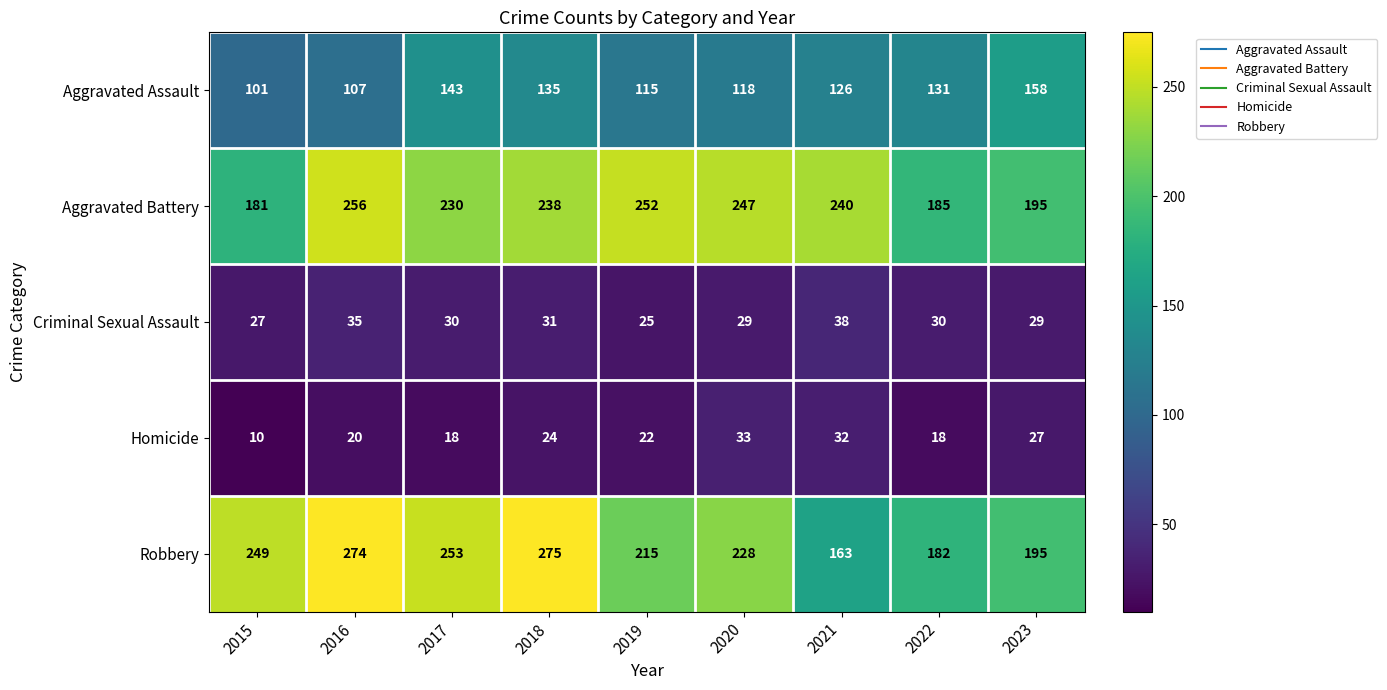

Where is Homicide nearest to the value 21?

2016